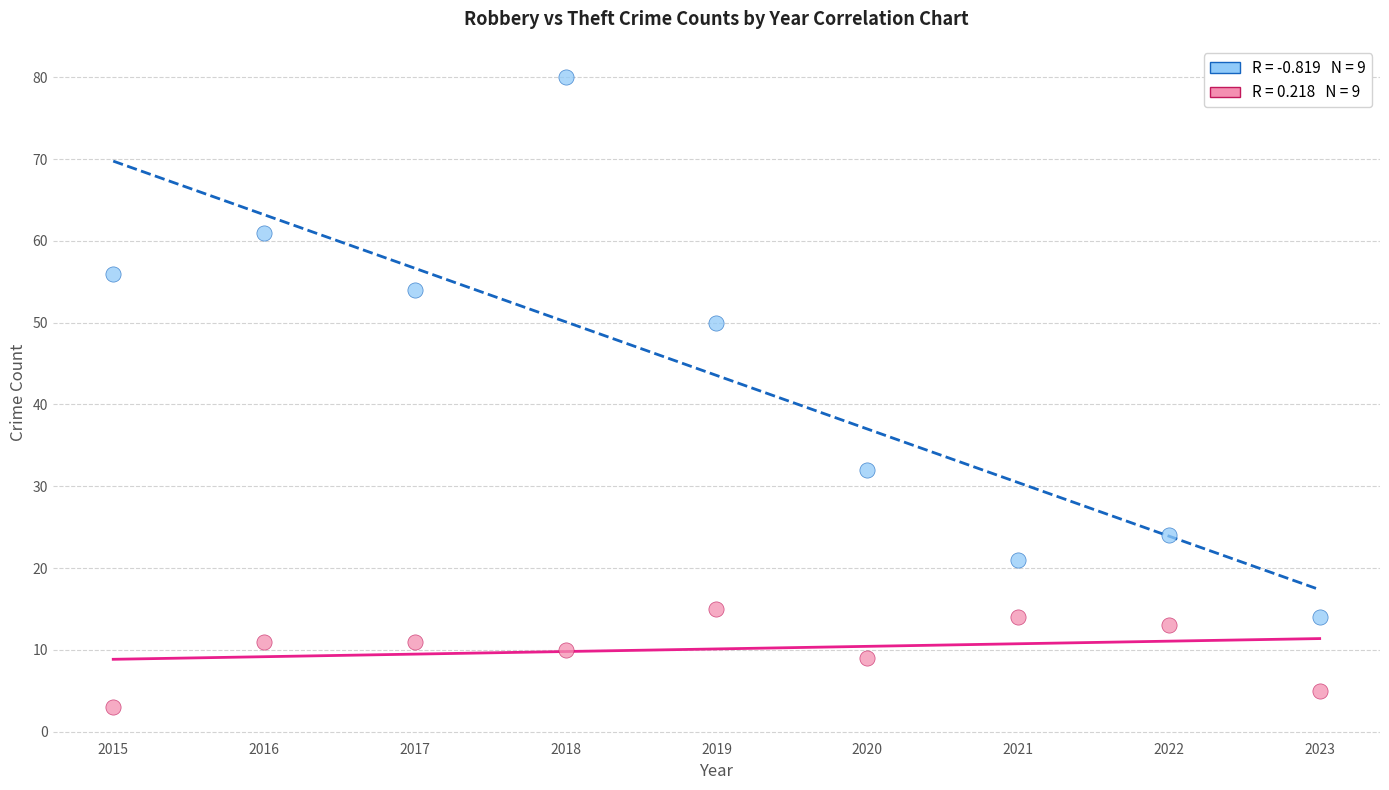

Across all data points, what is the range of Y values (max minus min)?

77